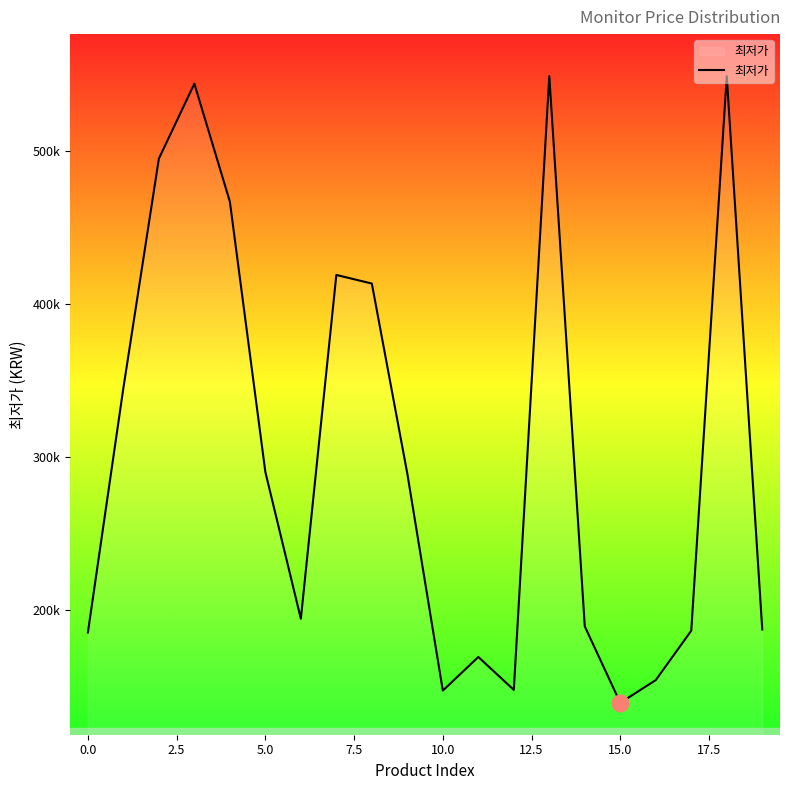

Is this an area chart (filled region under the line)?

Yes